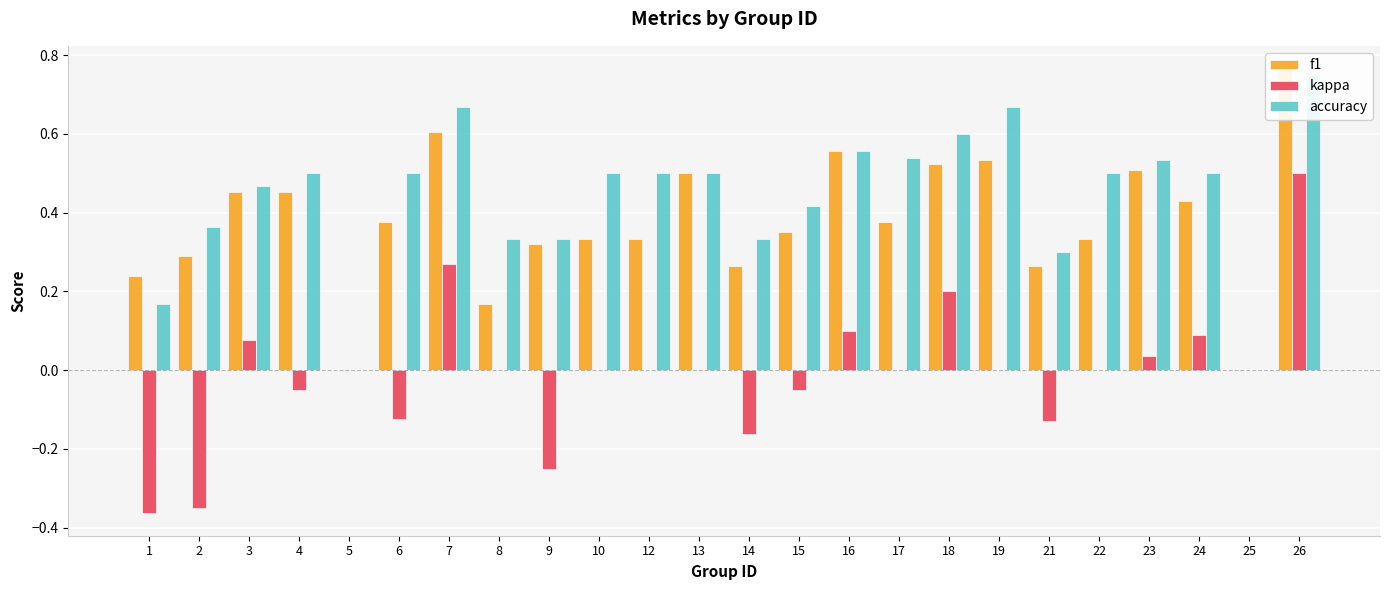

True or false: kappa has a value of -0.6 at 1.

False